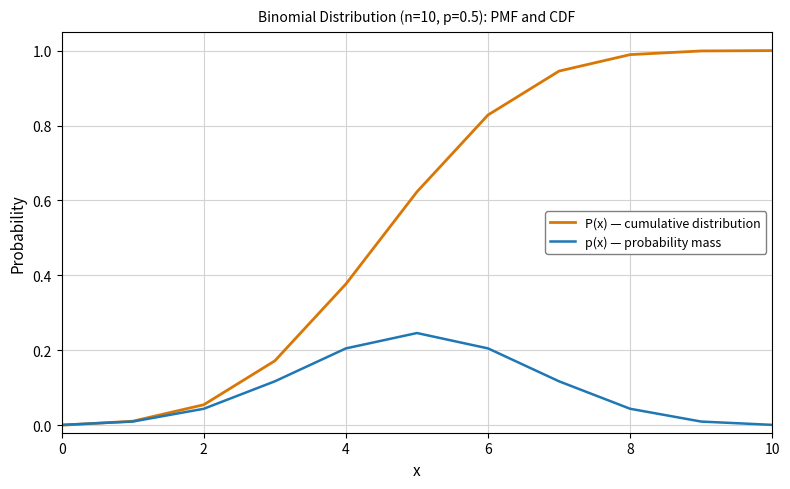

Which series has the largest total across all categories?

P(x) — cumulative distribution